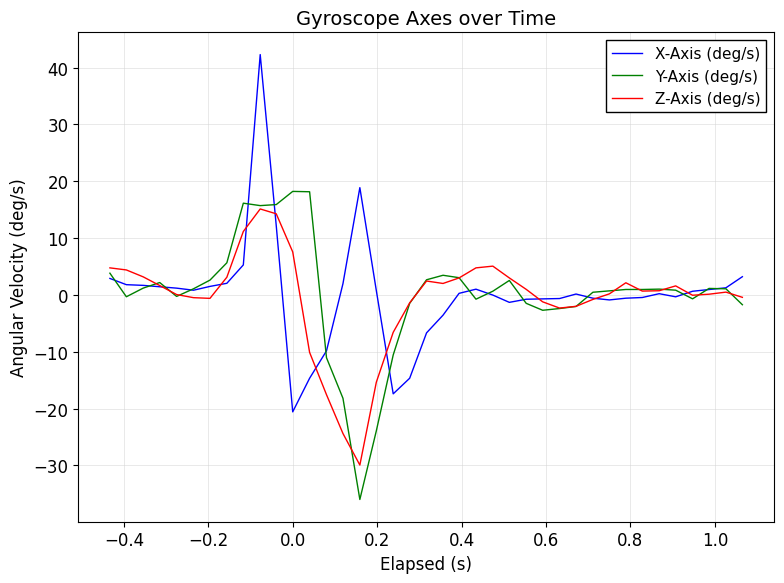

What is the highest value of the X-Axis (deg/s) series?

42.3